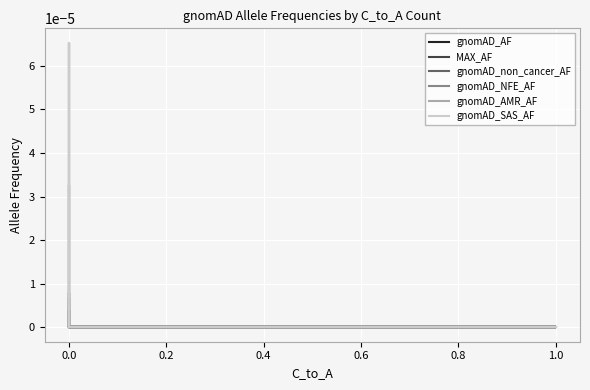

How many data points does each series have?

20